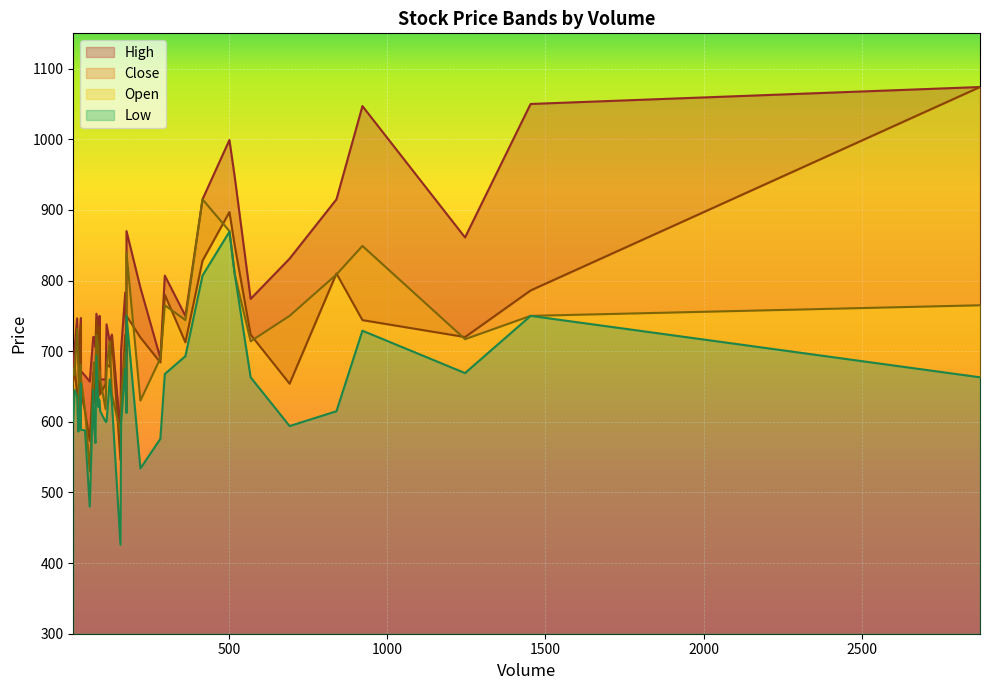

Which series has the largest range (max minus min)?

Close